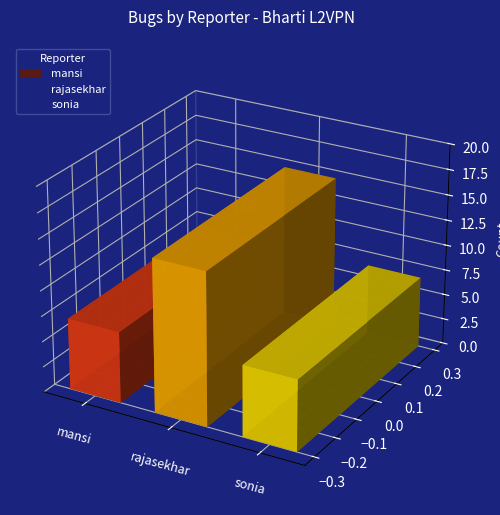

Reading left to right, transcribe all the data shown in this chart.

mansi=7	rajasekhar=15	sonia=7